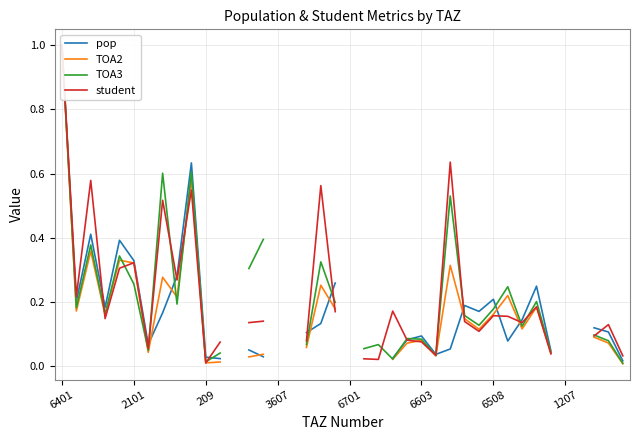

How many series are shown in this chart?

4